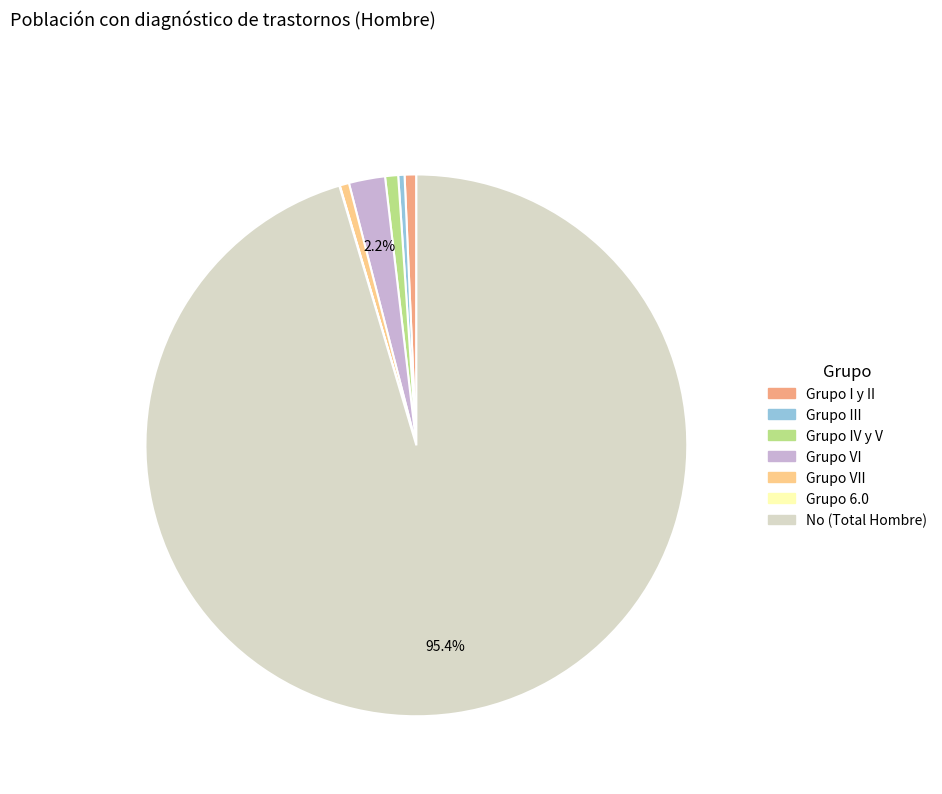

Is there a majority slice in this chart?

Yes